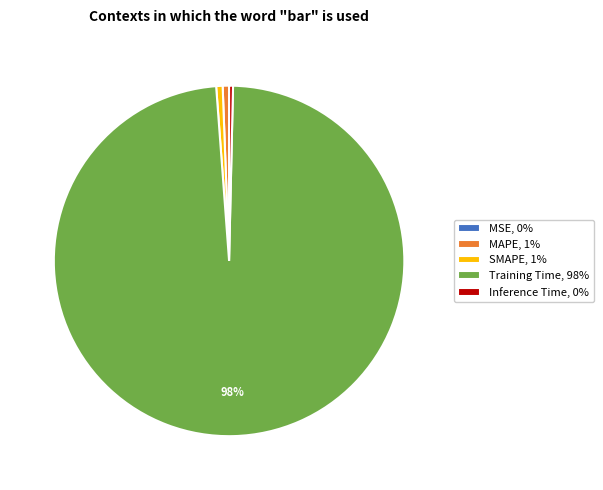

Do Inference Time, 0% and Training Time, 98% together represent more than half of the pie?

Yes